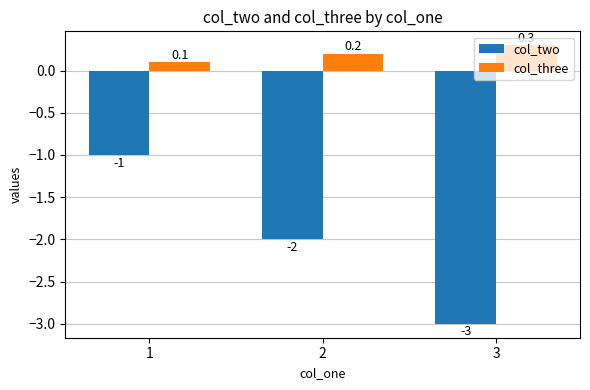

What is the difference between the col_three values at 1 and 3?

0.2